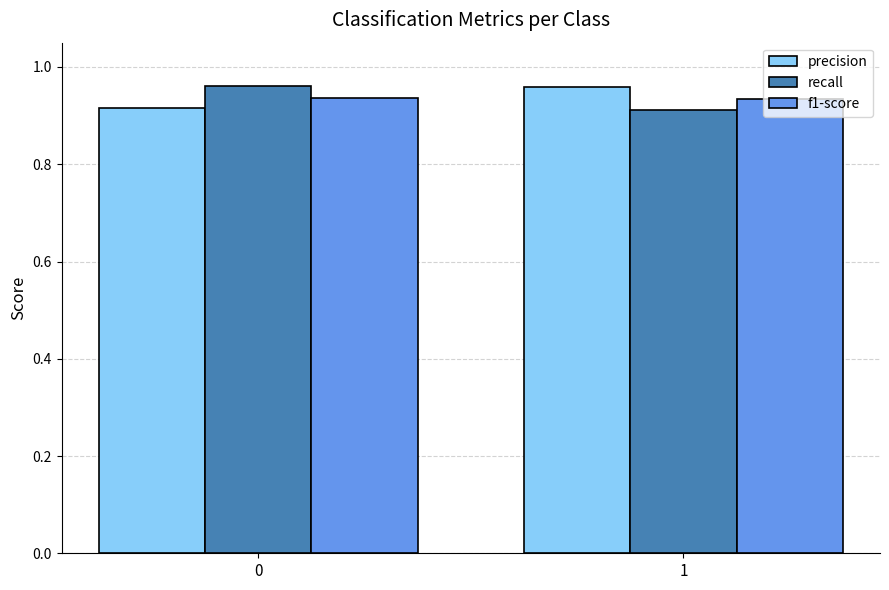

At how many categories does at least one series exceed 0?

2